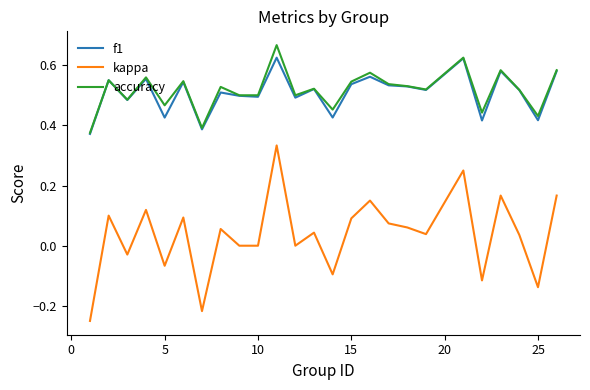

Which series has the widest spread of values?

kappa